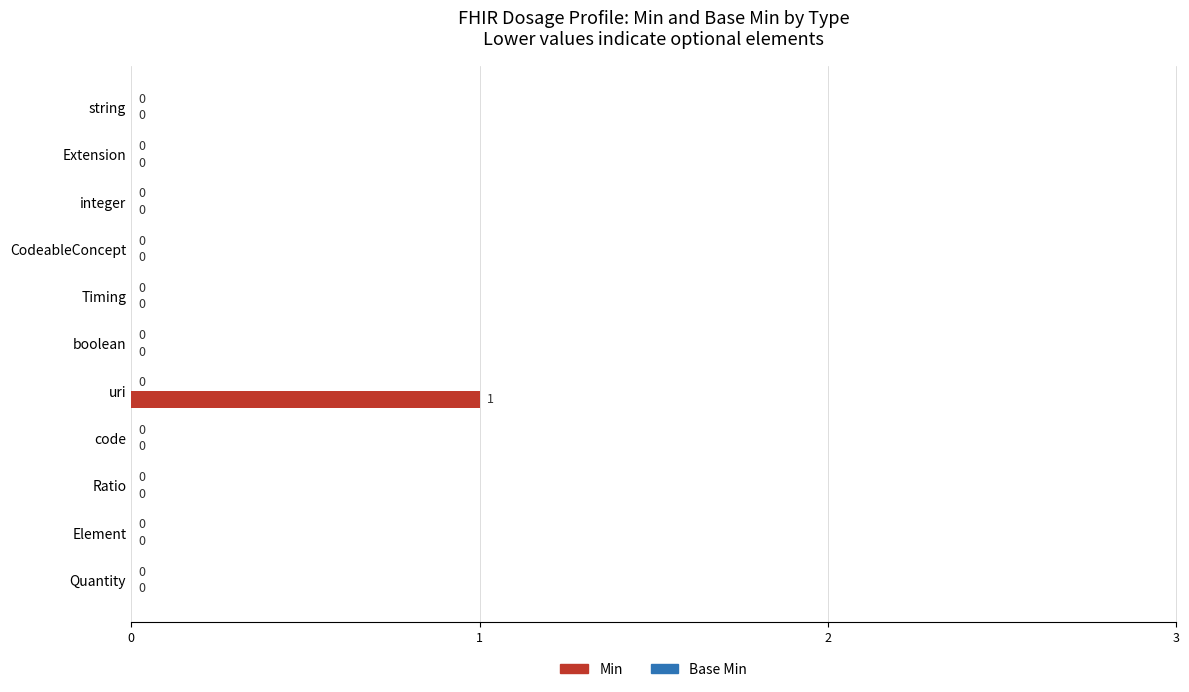

At which category does the chart reach its peak across all series?

uri